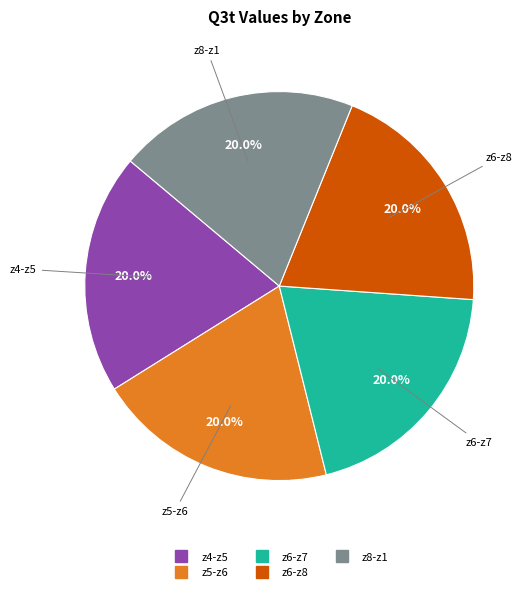

Is there any slice that represents more than half of the pie?

No